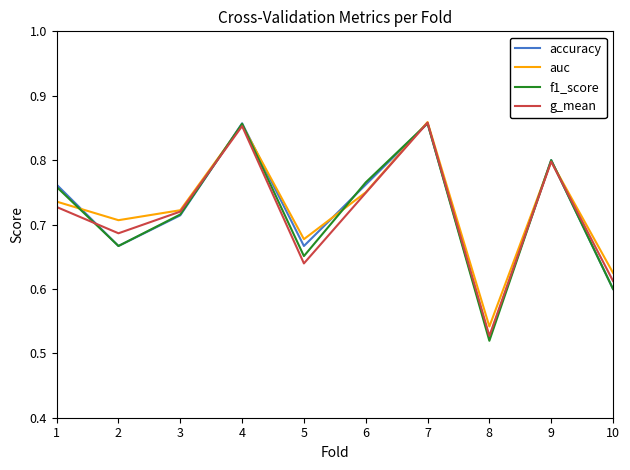

True or false: accuracy has a value of 0.4 at 3.

False